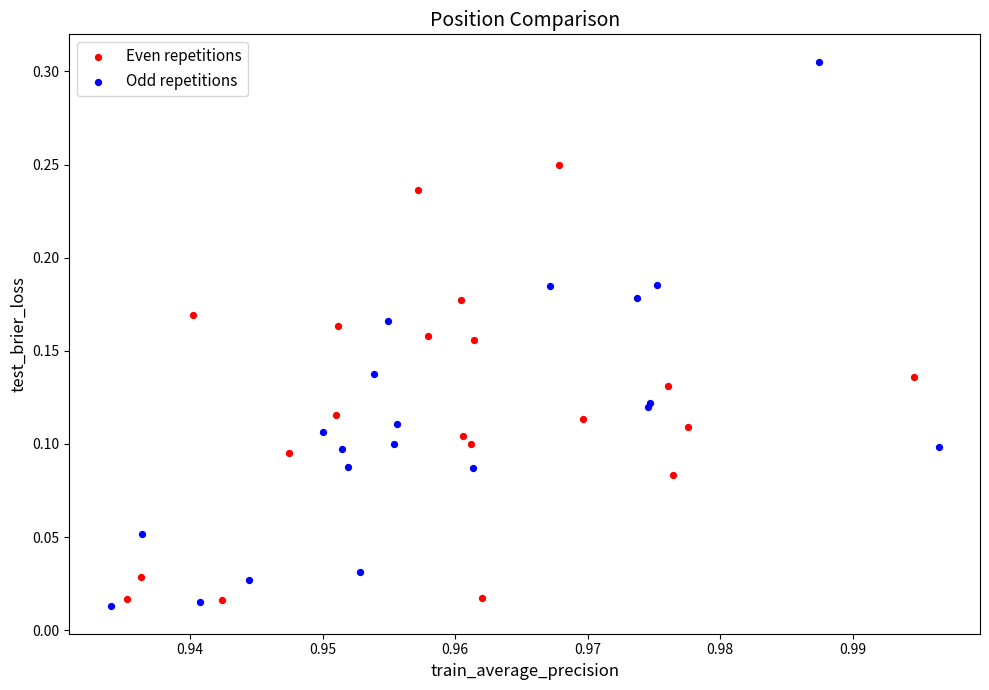

Which series has the widest spread of Y values?

Odd repetitions